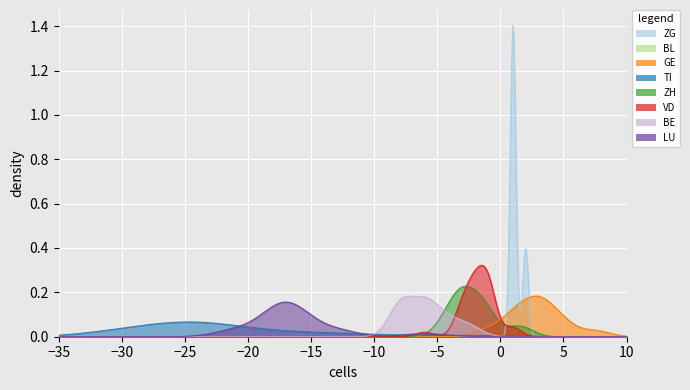

What is the label of the 37th point from the left?

36